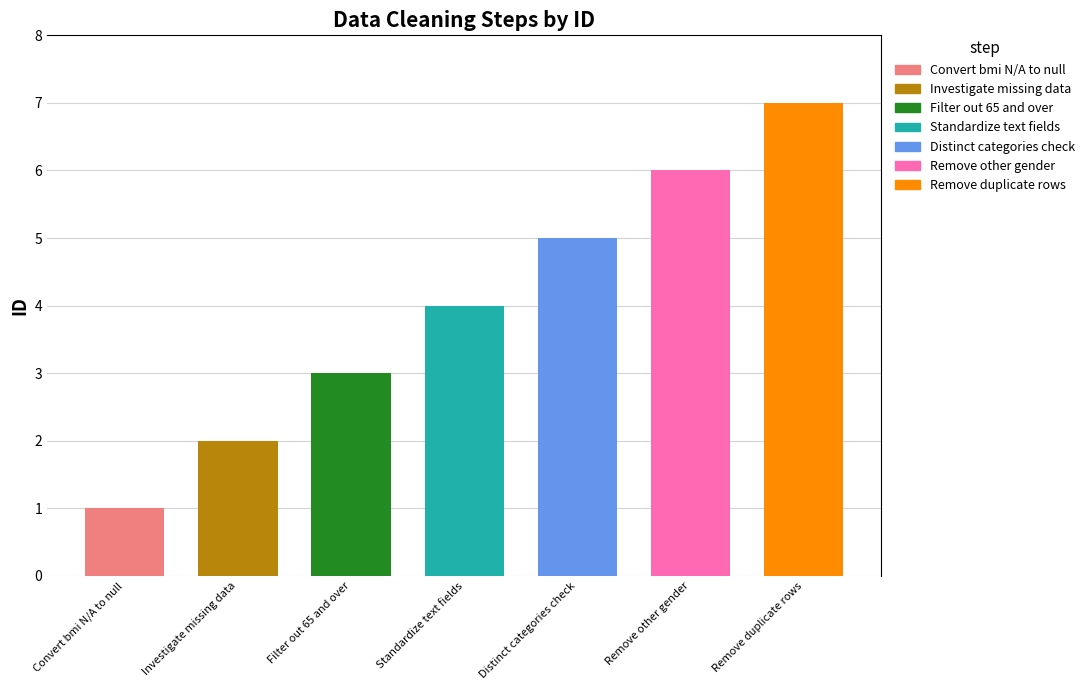

Reading right to left, what are all the values shown in this chart?

7	6	5	4	3	2	1